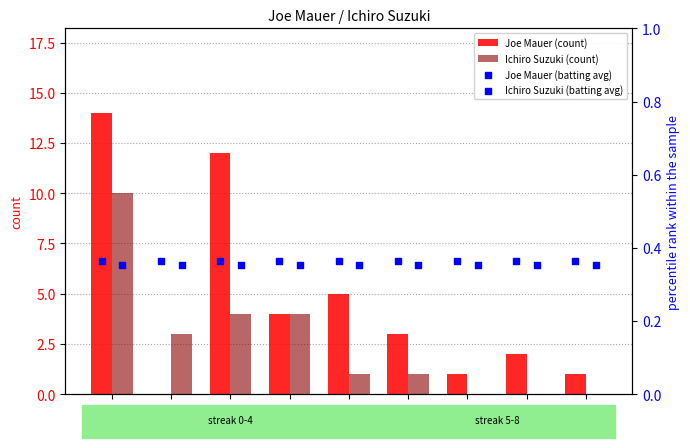

Which series has the largest total across all categories?

Joe Mauer (count)